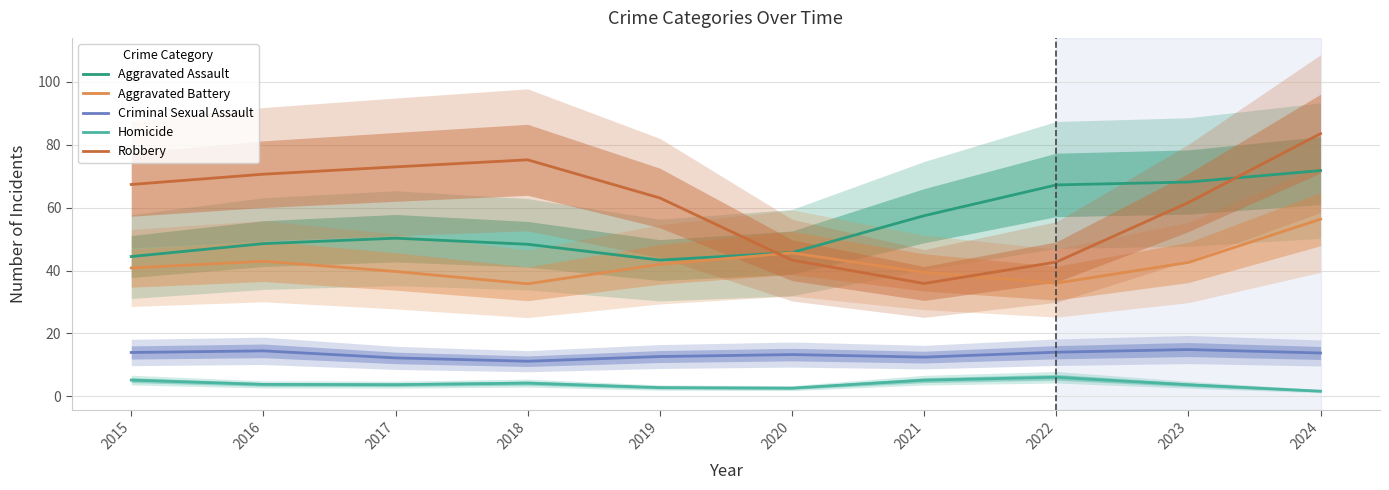

What is the value of the Robbery point at the 1st from the left?

67.3